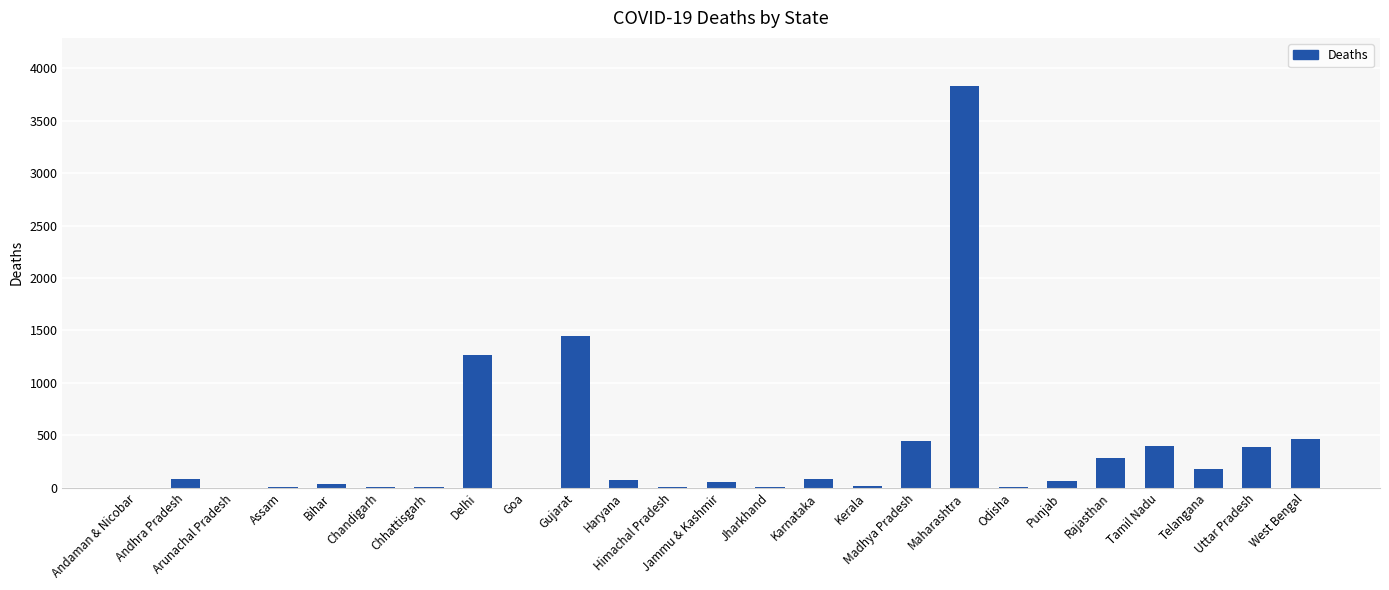

What is the change in value from Madhya Pradesh to Rajasthan?

-165